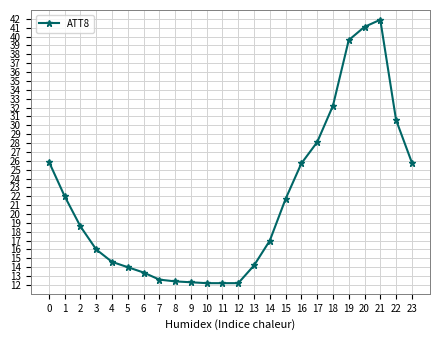

The value at 5 is 22.5. True or false?

False